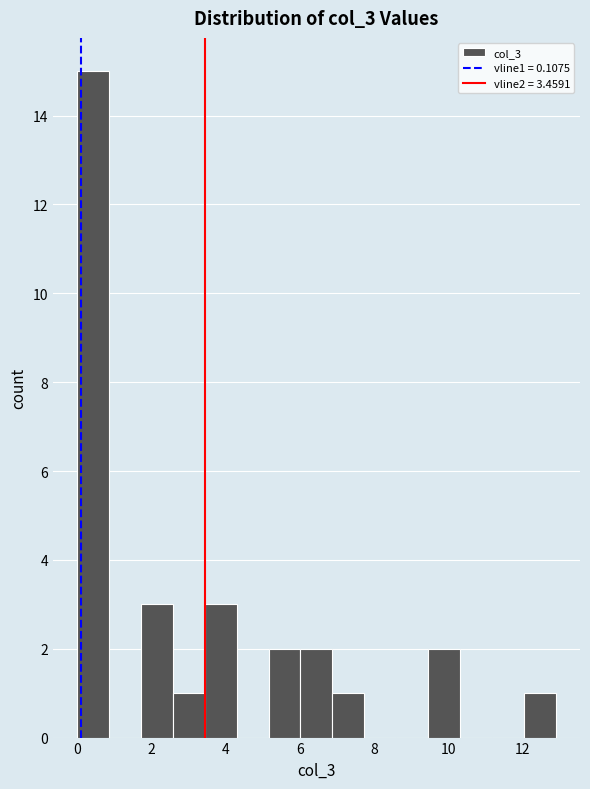

Reading left to right, list every bar in this chart as the range it spans on the x-axis followed by its height. Neither the bar edges nor the heights are printed on the chart, so give them approximately, as read against the axes.

0.0 to 0.8: 15
0.8 to 1.8: 0
1.8 to 2.6: 3
2.6 to 3.4: 1
3.4 to 4.2: 3
4.2 to 5.2: 0
5.2 to 6.0: 2
6.0 to 6.8: 2
6.8 to 7.8: 1
7.8 to 8.6: 0
8.6 to 9.4: 0
9.4 to 10.4: 2
10.4 to 11.2: 0
11.2 to 12.0: 0
12.0 to 12.8: 1